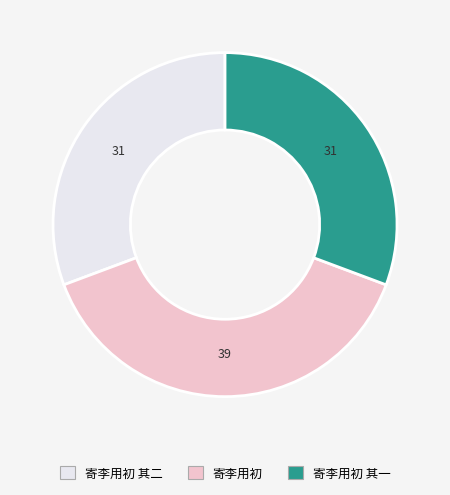

How many segments does this pie chart have?

3